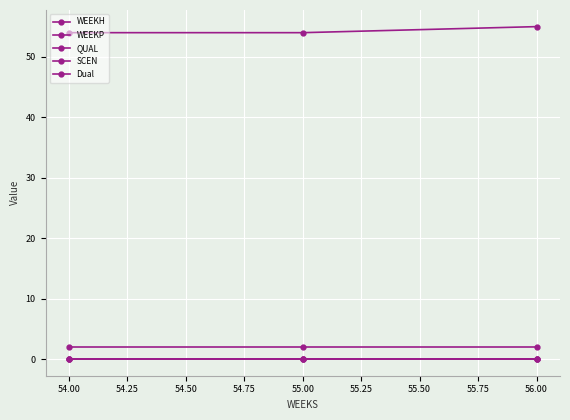

Is this an area chart (filled region under the line)?

No